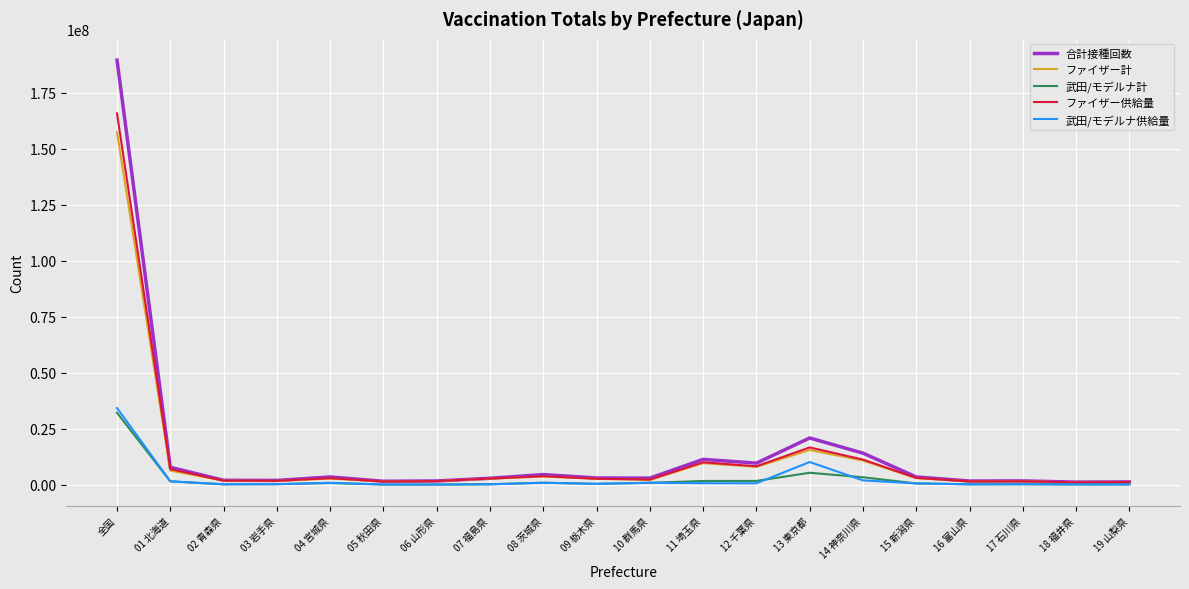

At which label is ファイザー計 closest to 79236879?

13 東京都